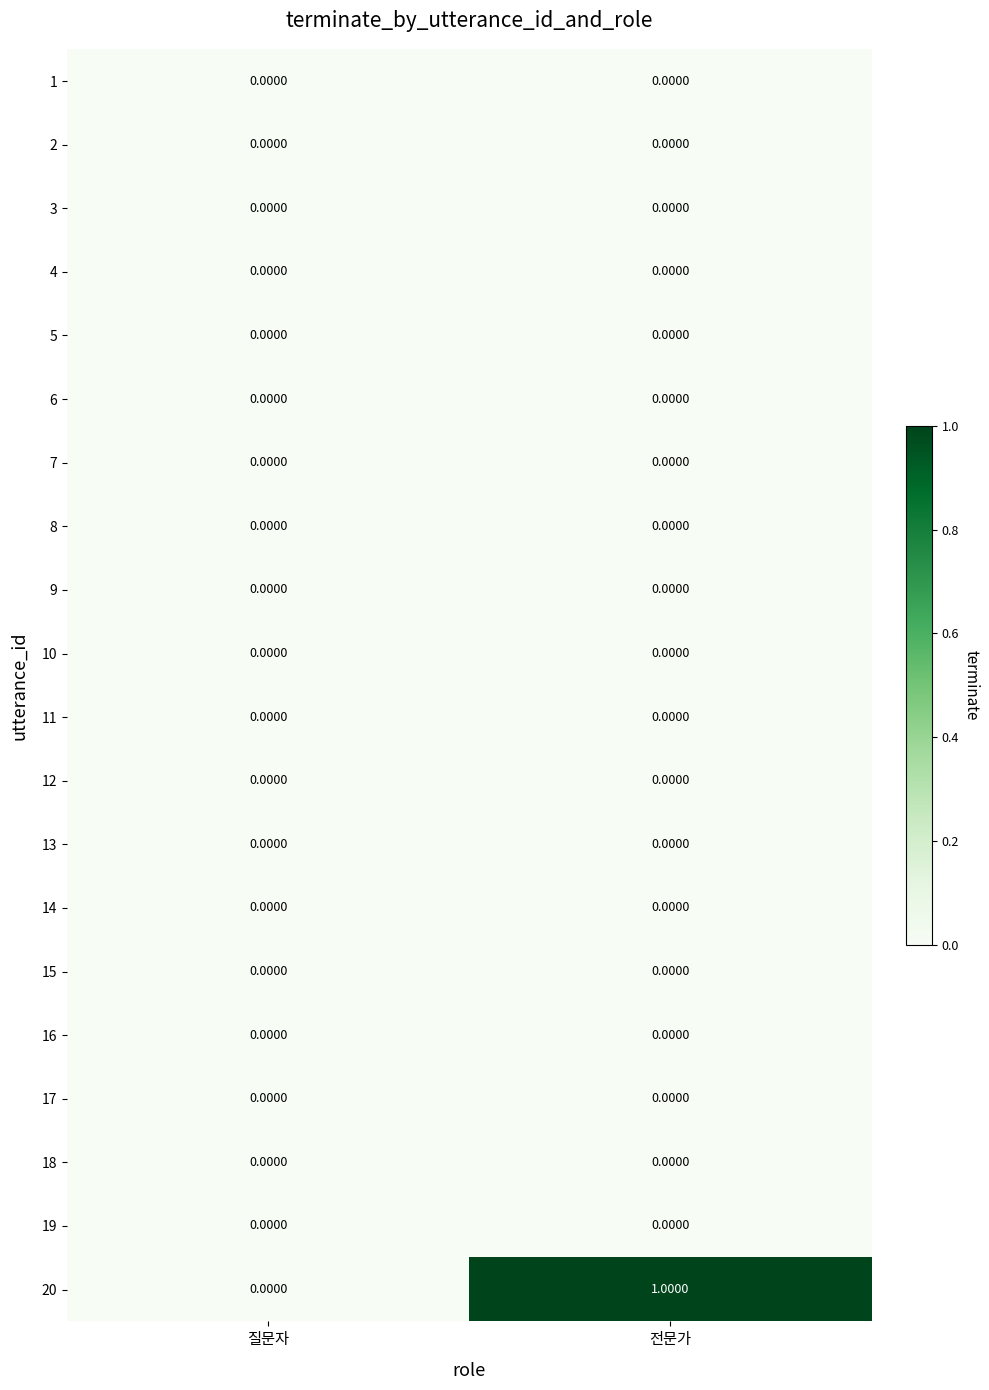

Which series has the largest total across all categories?

20